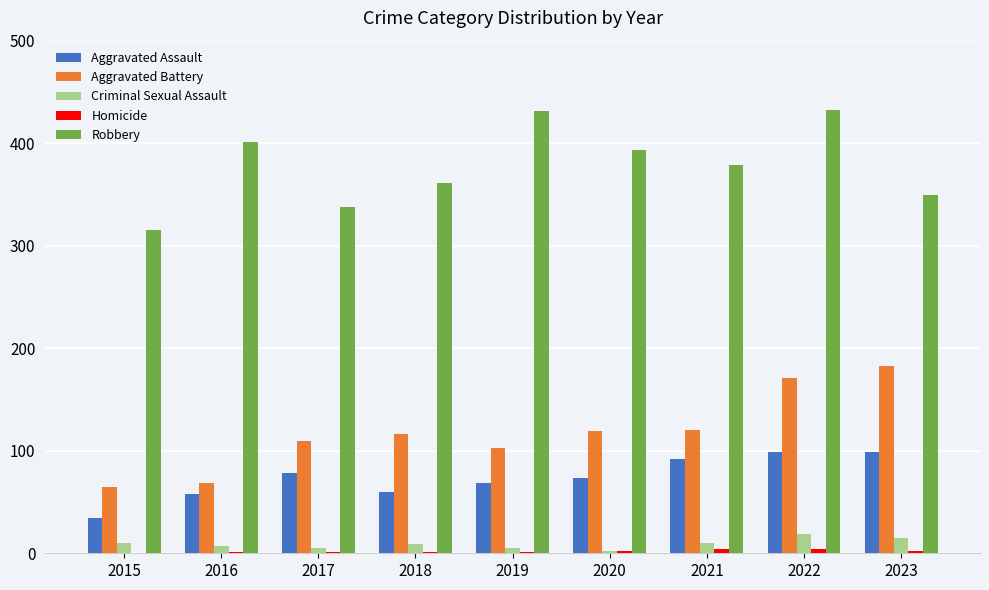

At which category is the sum across all series the highest?

2022